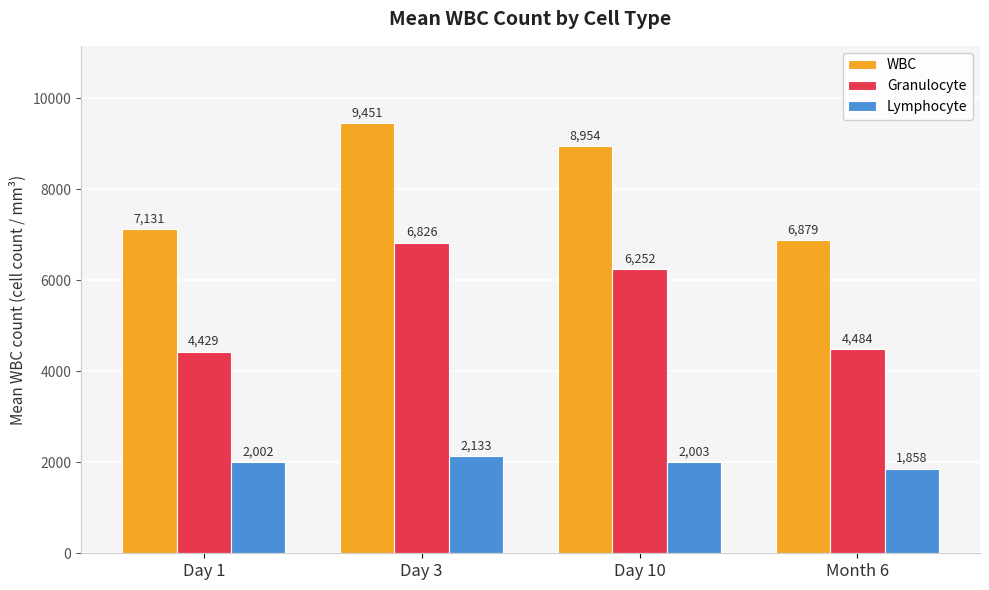

What is the total value across all series at Month 6?

13221